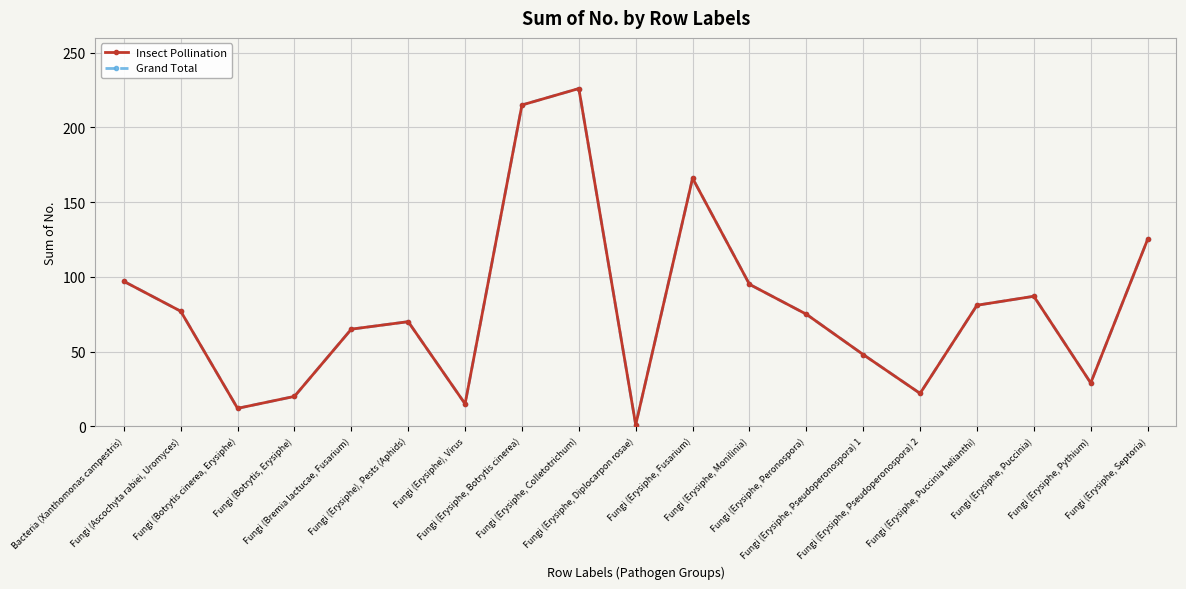

What is the sum of all Insect Pollination values?

1526